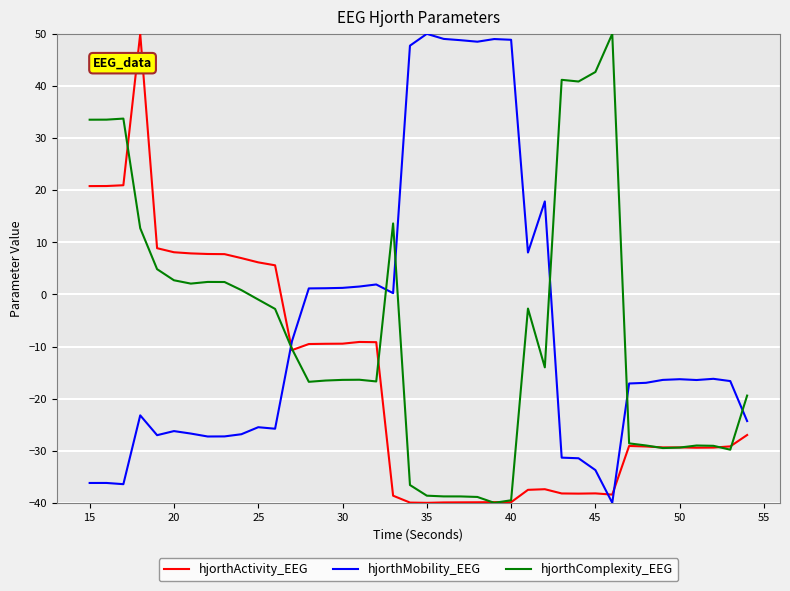

True or false: hjorthComplexity_EEG and hjorthMobility_EEG cross at least once.

True